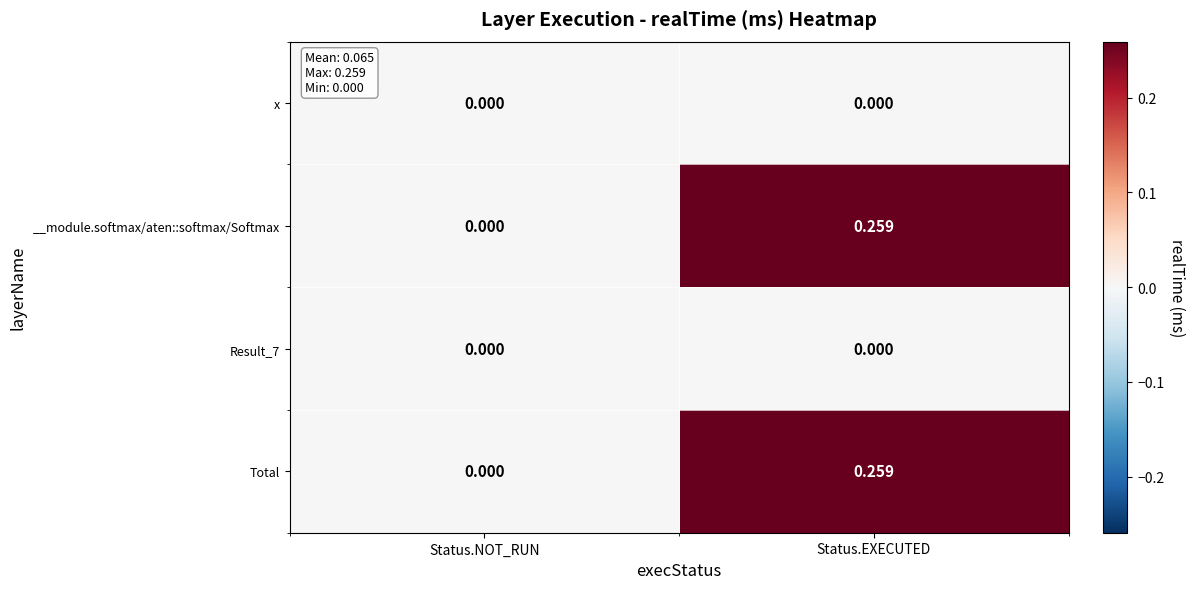

At which category is the sum across all series the highest?

Status.EXECUTED